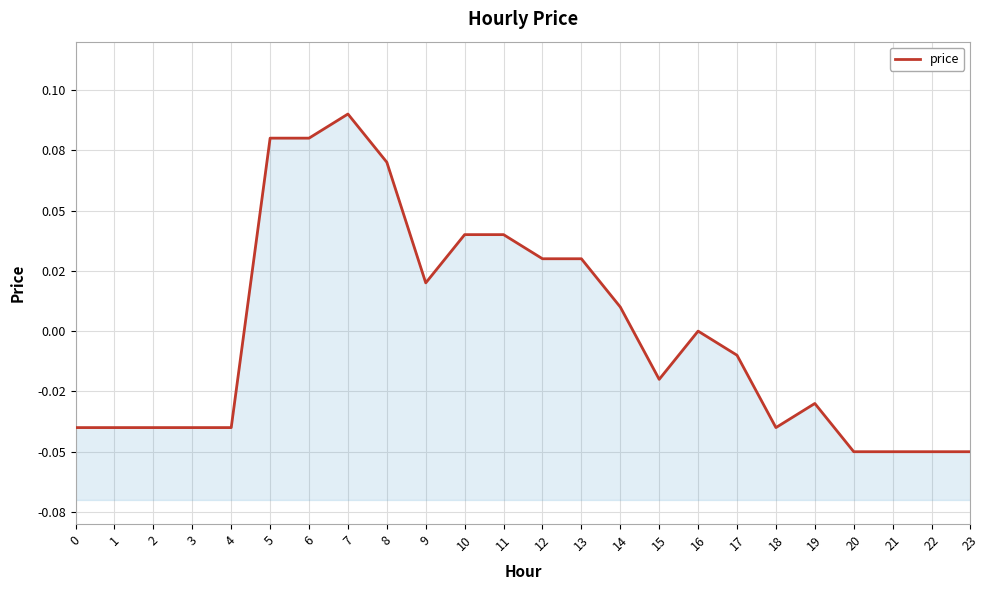

Reading left to right, list all the values displayed in this chart.

0=-0.0	1=-0.0	2=-0.0	3=-0.0	4=-0.0	5=0.1	6=0.1	7=0.1	8=0.1	9=0.0	10=0.0	11=0.0	12=0.0	13=0.0	14=0.0	15=-0.0	16=0.0	17=-0.0	18=-0.0	19=-0.0	20=-0.1	21=-0.1	22=-0.1	23=-0.1